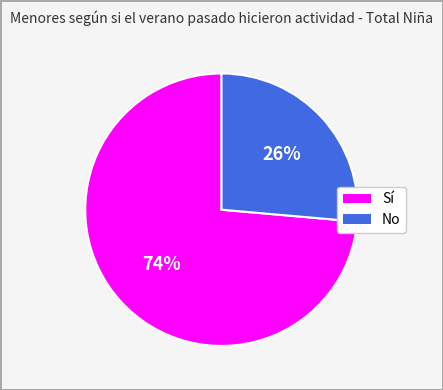

Rank the categories by value from highest to lowest.

Sí, No